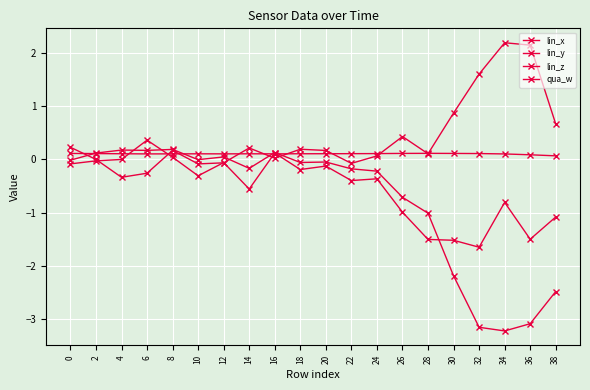

How many distinct data groups are displayed?

4